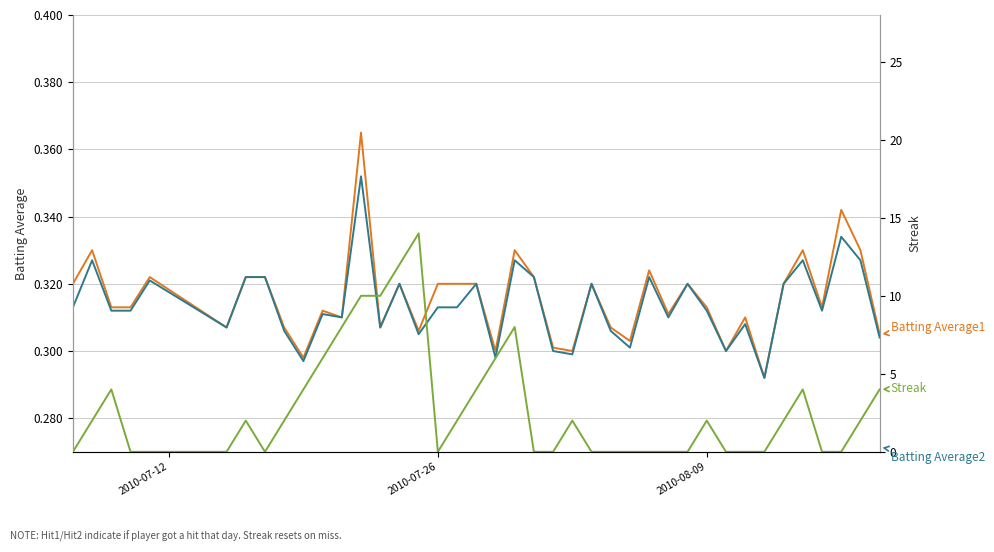

What is the lowest value of the Batting Average2 series?

0.3